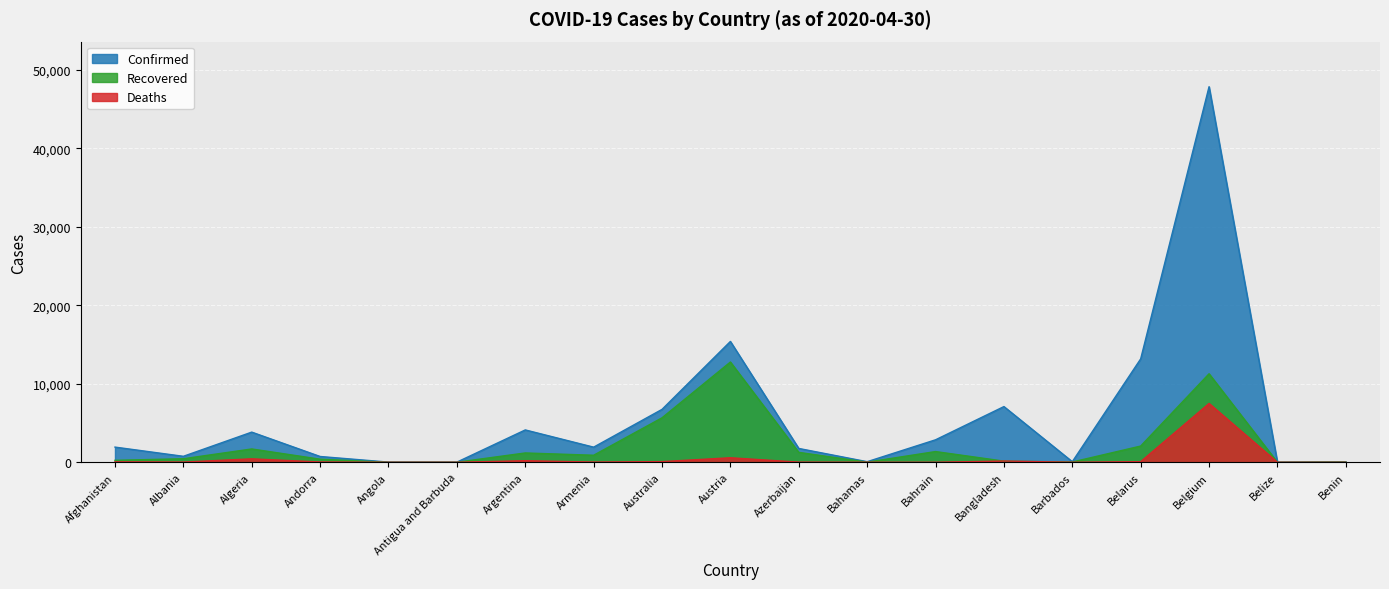

At Azerbaijan, list the series in order from smallest to largest.

Deaths, Recovered, Confirmed